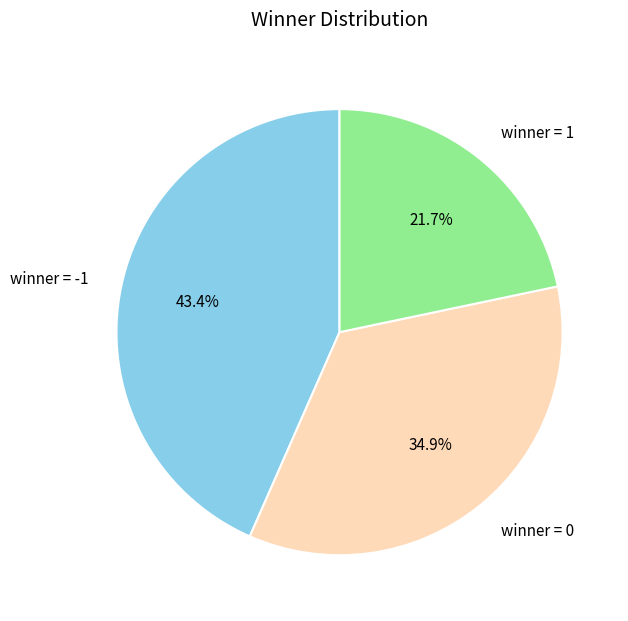

What is the smallest slice in the pie chart?

winner = 1